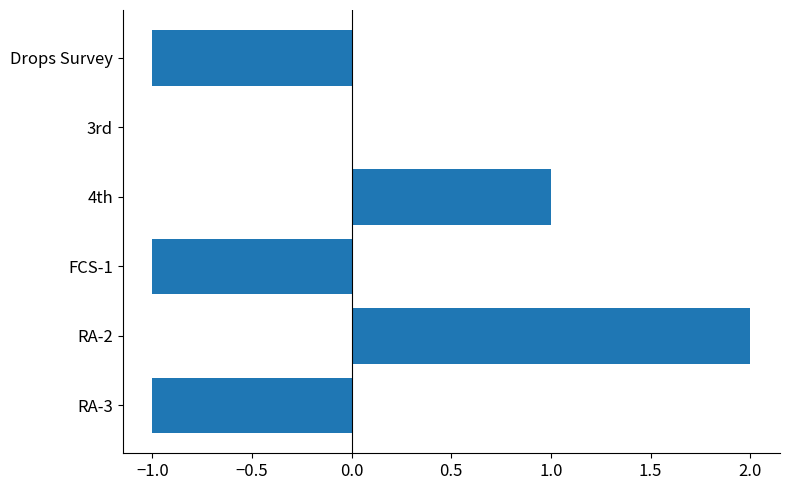

True or false: the data shows 0 at 3rd.

True